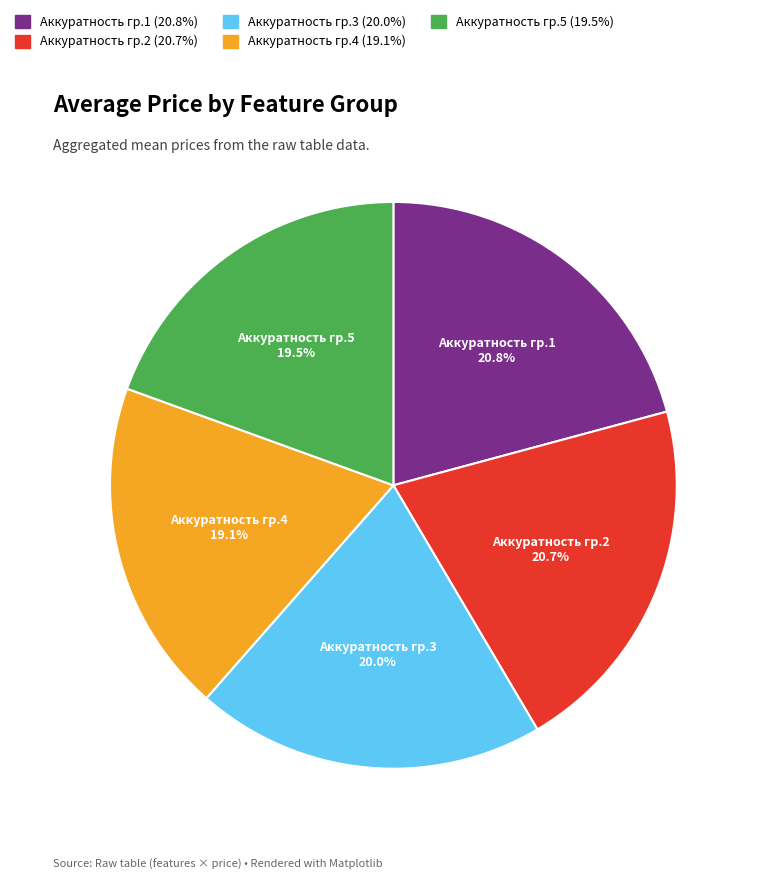

How many segments does this pie chart have?

5